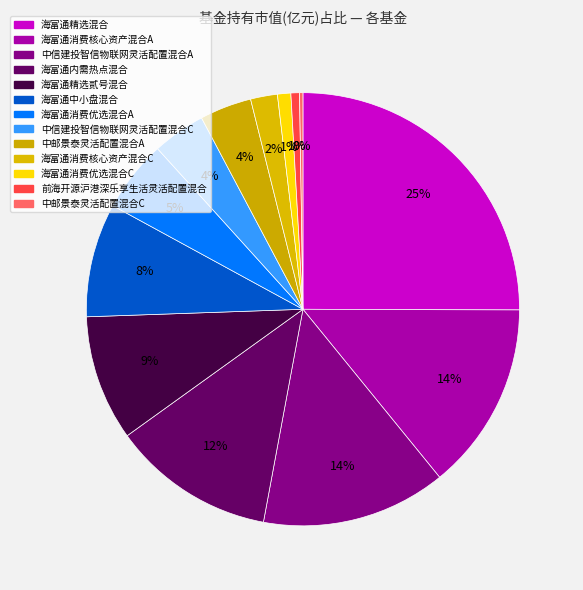

How many segments does this pie chart have?

13